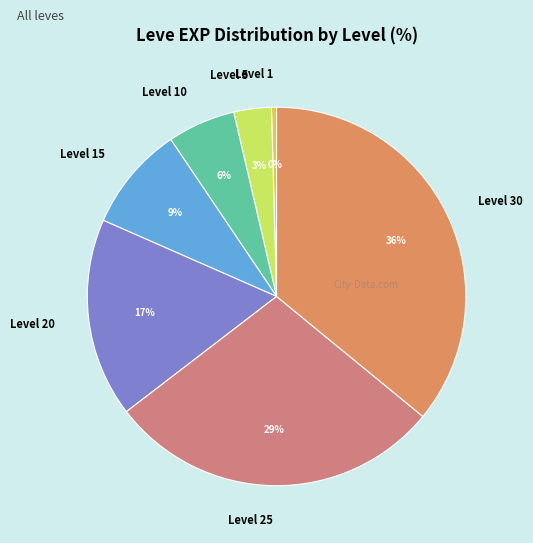

Which slice is the largest?

Level 30